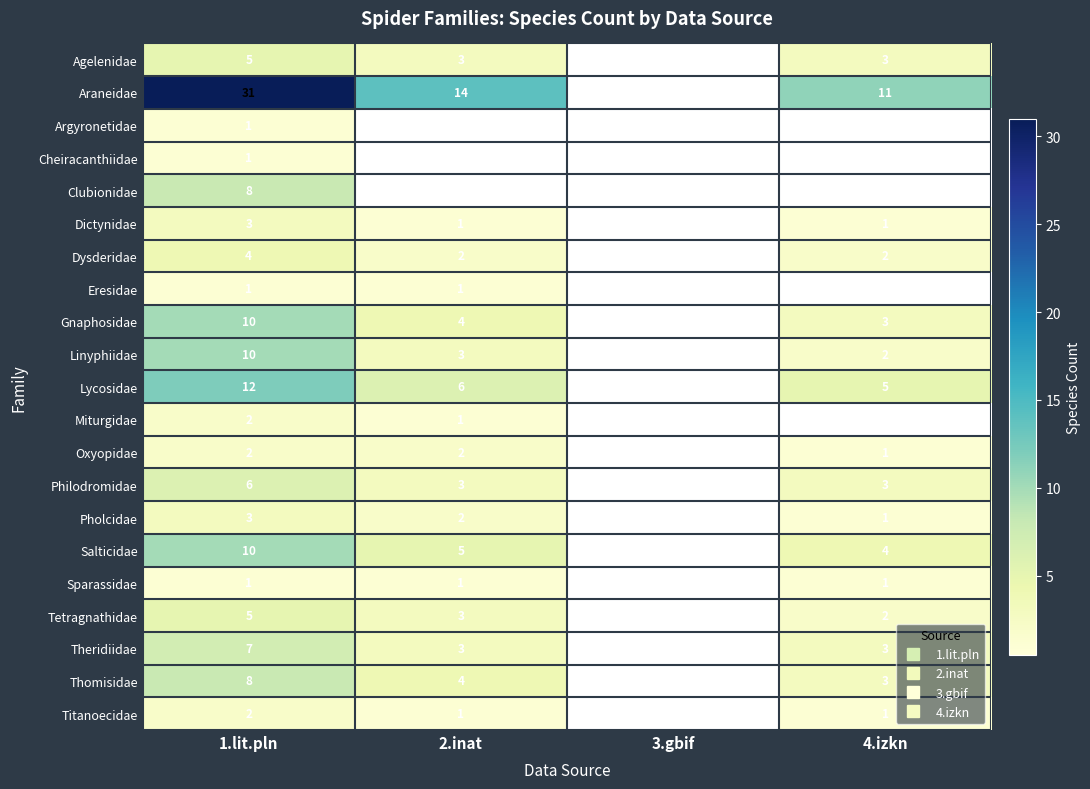

Where is Gnaphosidae nearest to the value 5?

2.inat